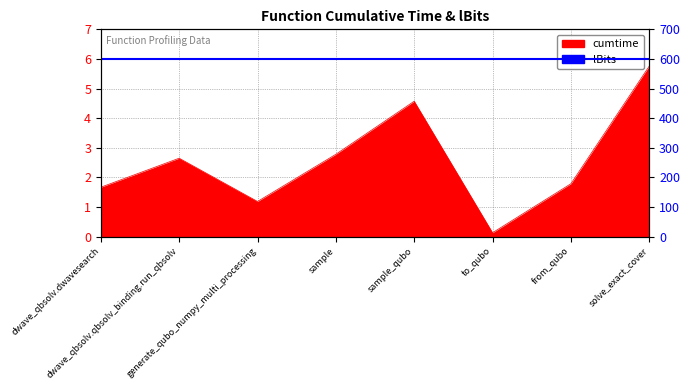

Approximately how many times larger is the value at dwave_qbsolv.qbsolv_binding.run_qbsolv compared to sample_qubo?

0.6